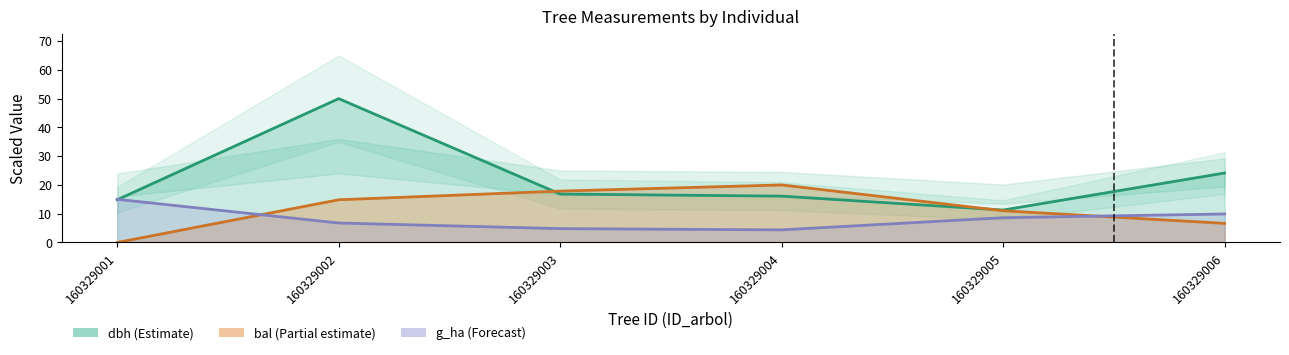

What is the sum of all dbh values?

133.2